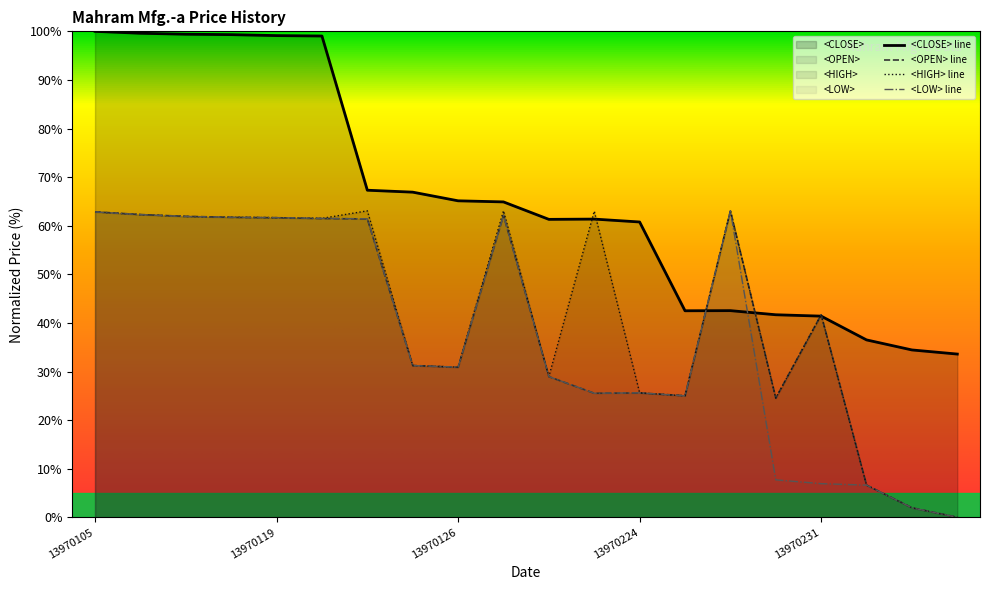

The <OPEN> series shows 30.2 at 13970119. True or false?

False